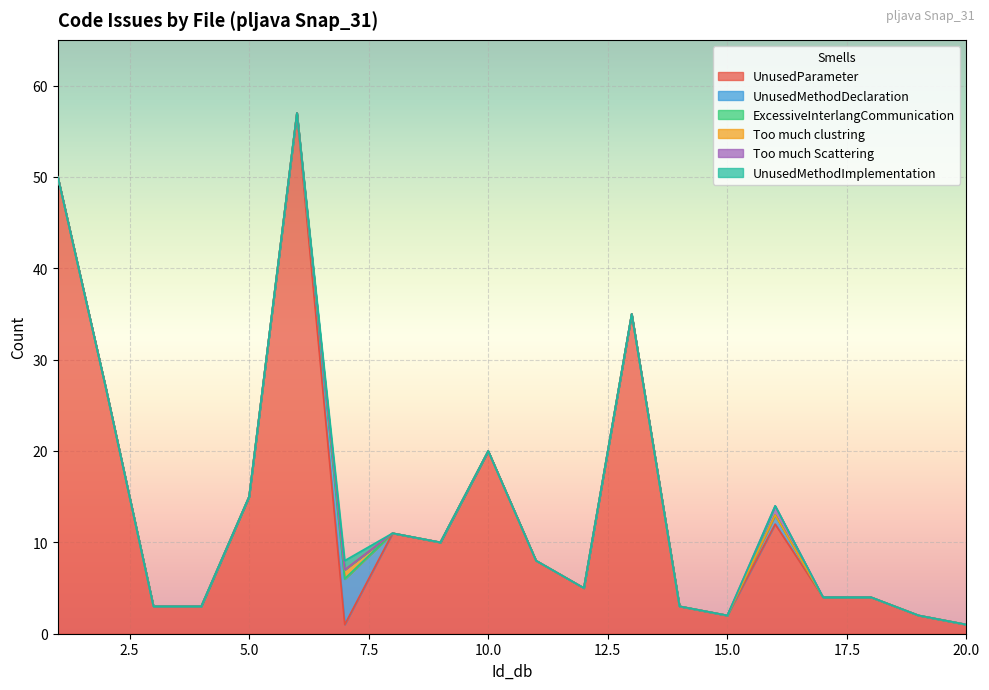

Which series has the widest spread of values?

UnusedParameter